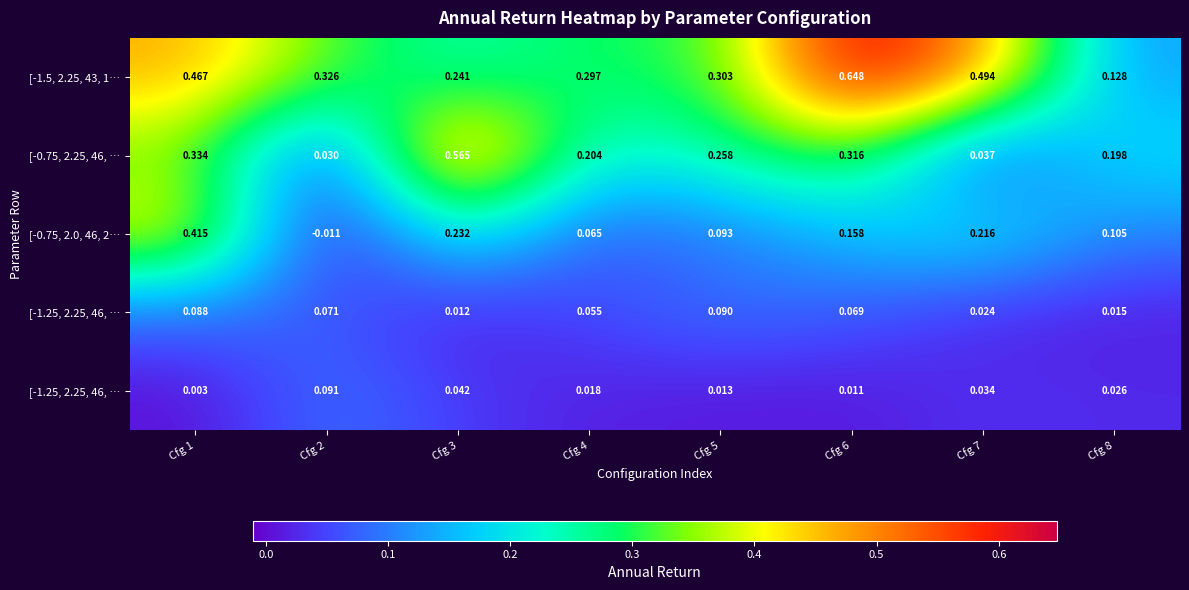

At how many categories does at least one series exceed 0?

8